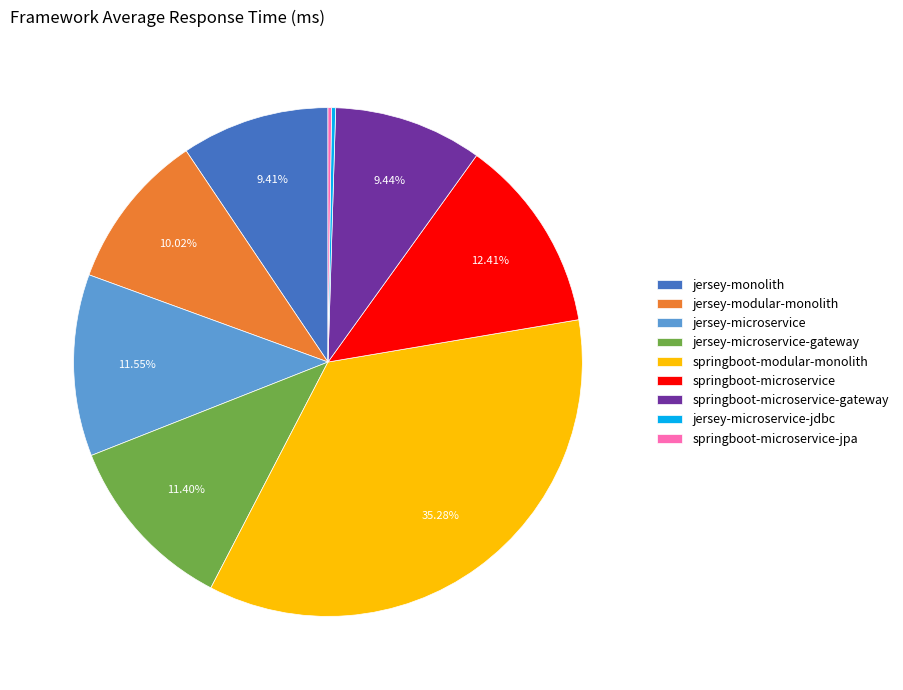

The springboot-microservice-gateway slice represents 4% of the pie. True or false?

False